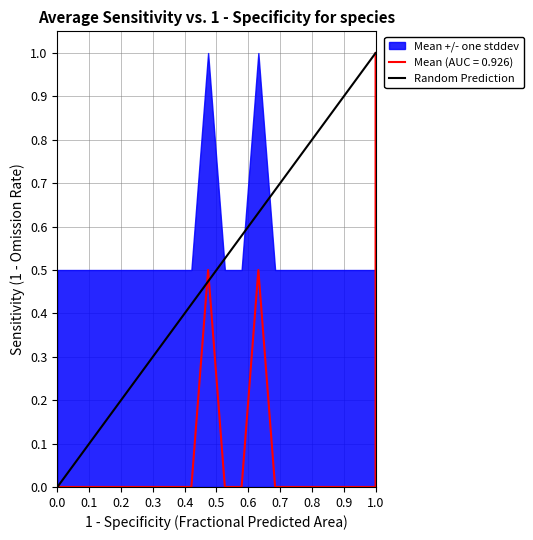

How many values are above zero?

1